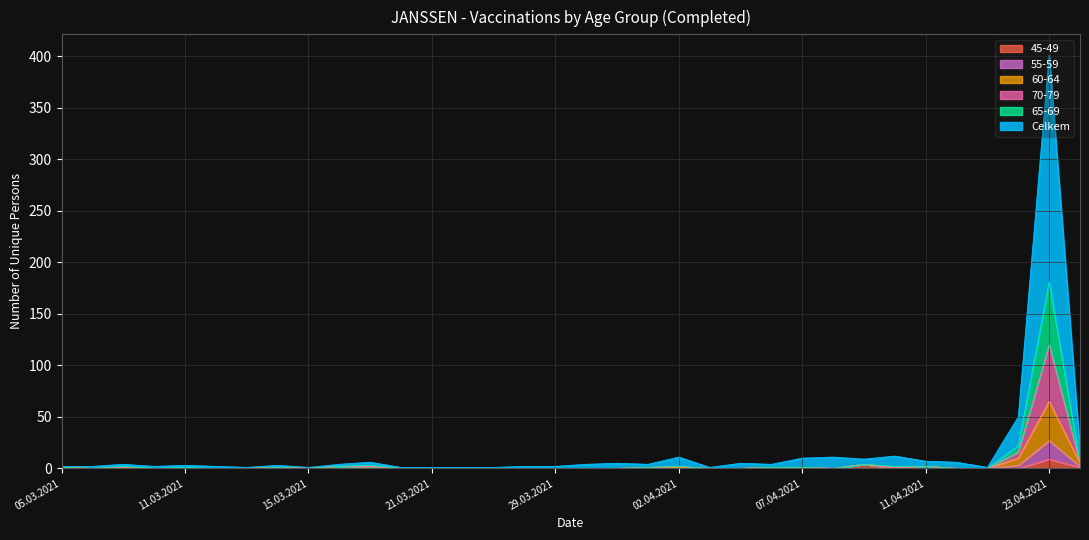

Between 15.03.2021 and 07.04.2021, which series saw the biggest shift?

Celkem